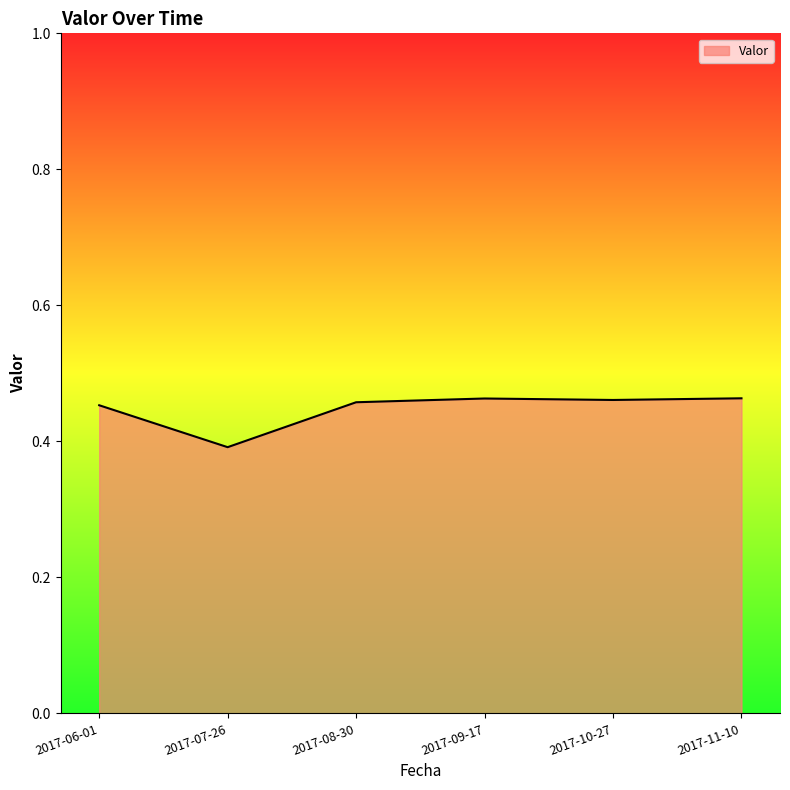

Count the number of categories in the chart.

6